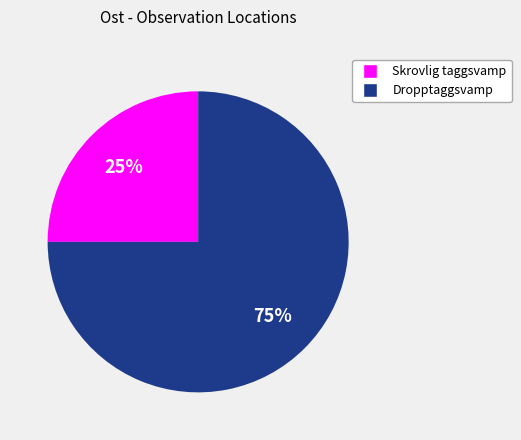

To the nearest percent, what is the difference between the largest and smallest slice percentages?

50%